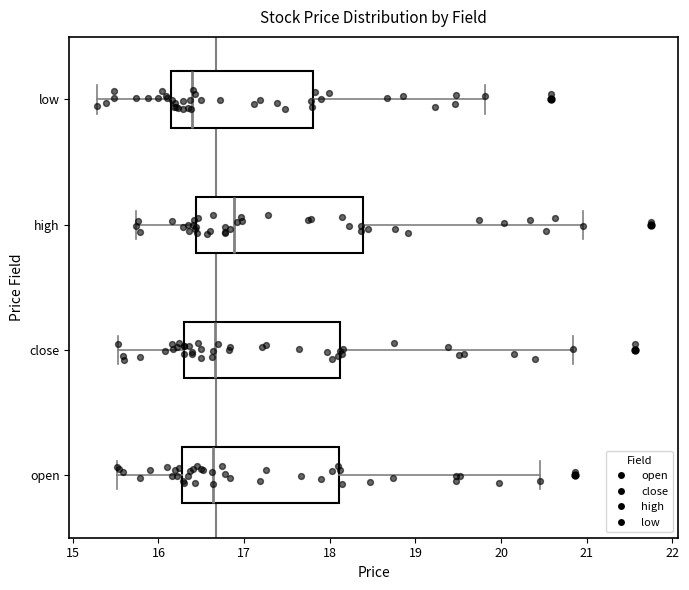

Reading bottom to top, transcribe this box plot: for each box, give where its median line is, the range the box spans, and where its two whiskers end, as read against the x-axis. The values are not printed on the chart, so give them approximately, as read against the axis.

open: median 16.6, box 16.3 to 18.1, whiskers 15.5 to 20.5
close: median 16.7, box 16.3 to 18.1, whiskers 15.5 to 20.8
high: median 16.9, box 16.4 to 18.4, whiskers 15.7 to 21.0
low: median 16.4, box 16.1 to 17.8, whiskers 15.3 to 19.8